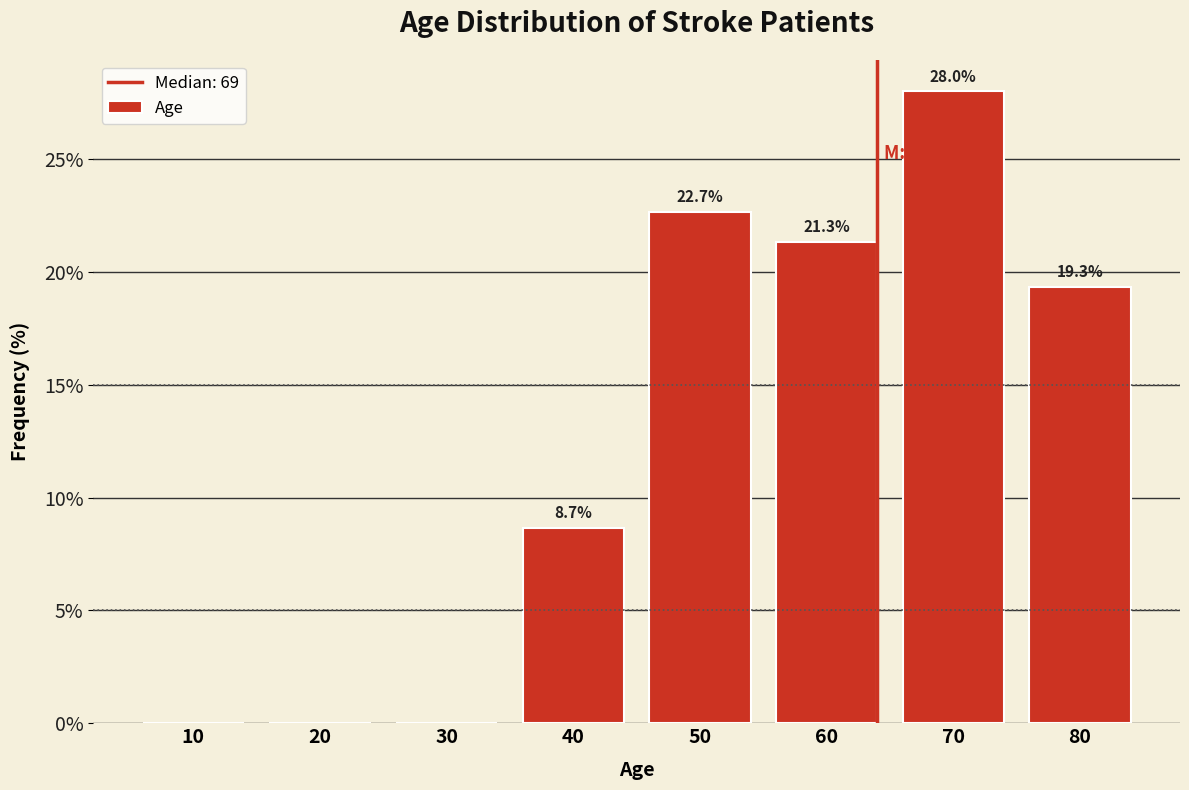

Reading left to right, list all the values displayed in this chart.

10=0.0	20=0.0	30=0.0	40=8.7	50=22.7	60=21.3	70=28.0	80=19.3